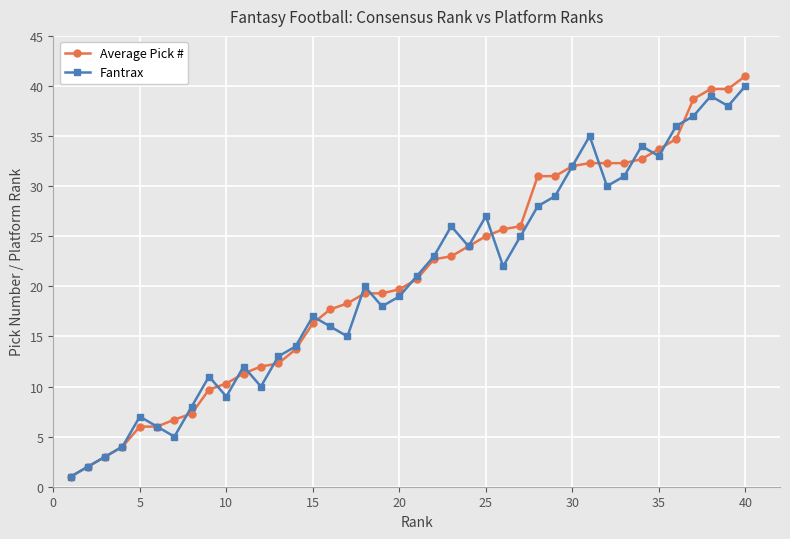

What is the minimum value shown in the chart?

1.0